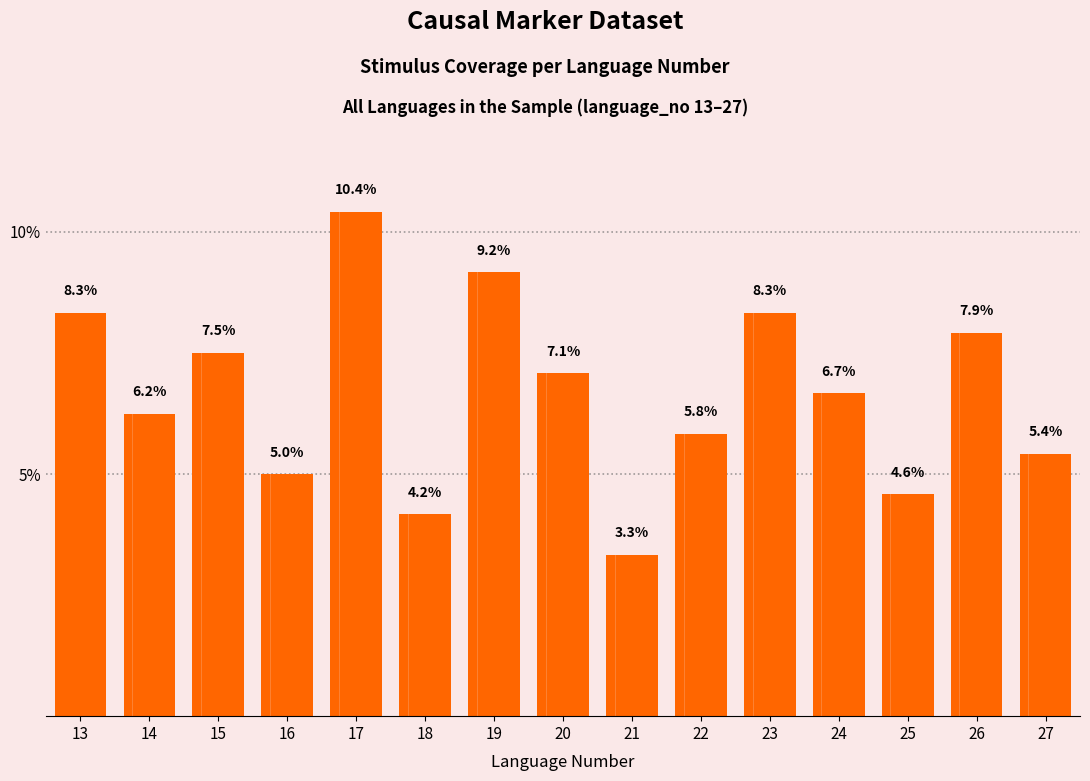

Does the chart contain stacked bars?

No